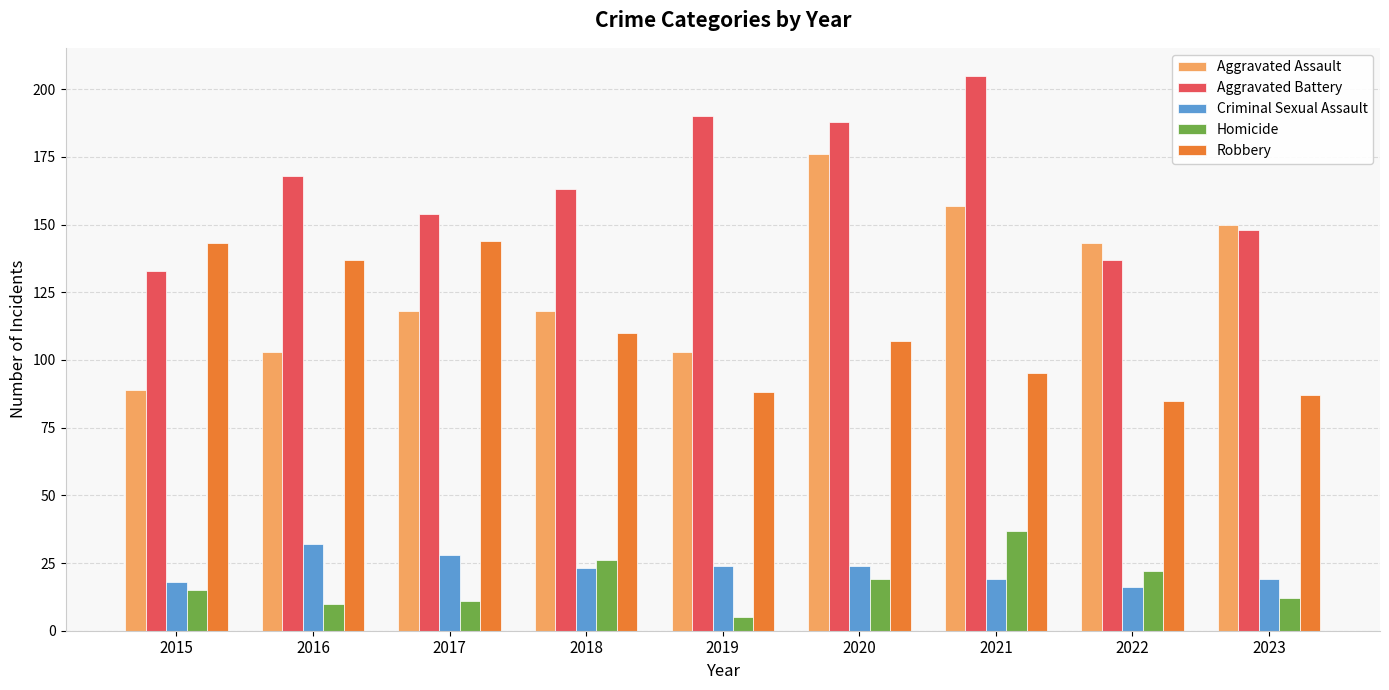

What is the value of the Robbery bar at the 7th from the left?

95